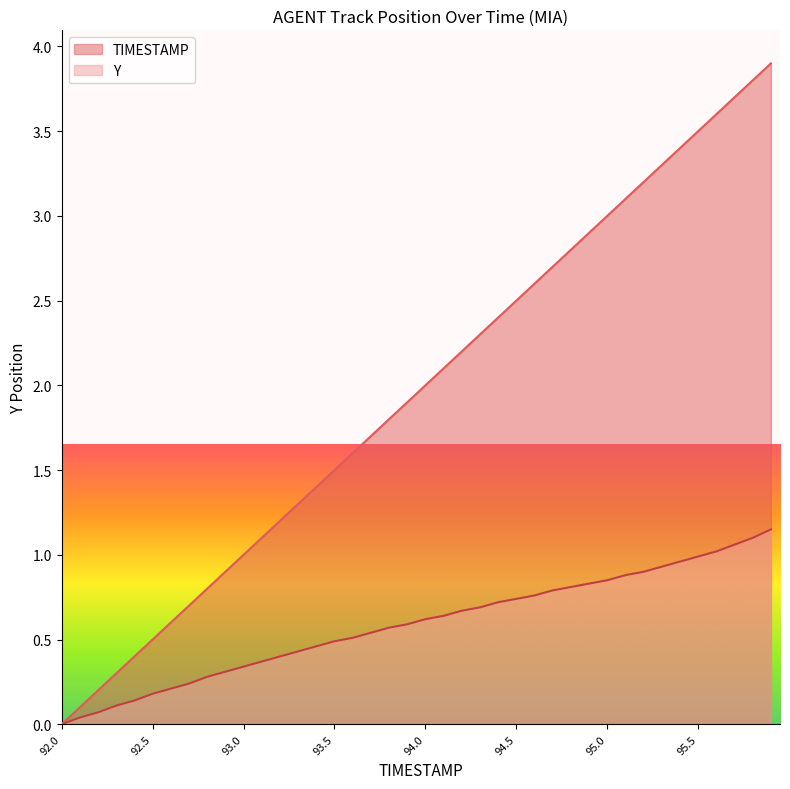

Is it true that Y equals 0.6 at 93.9?

True